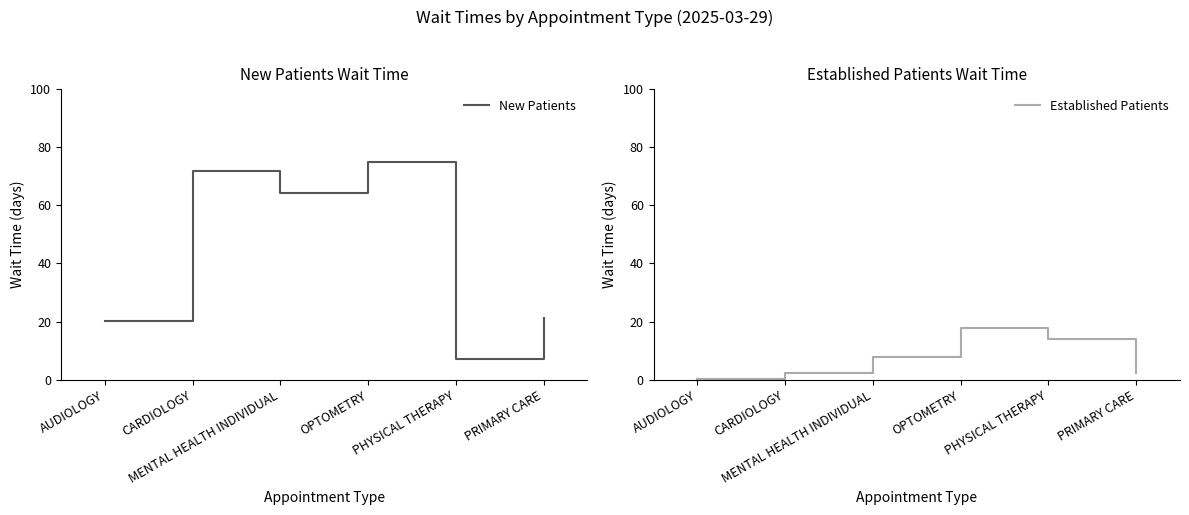

Reading right to left, what are all the values shown in this chart?

New Patients: 21.1	7.0	74.8	64.2	71.6	20.2
Established Patients: 2.5	14.0	17.8	8.0	2.5	0.2